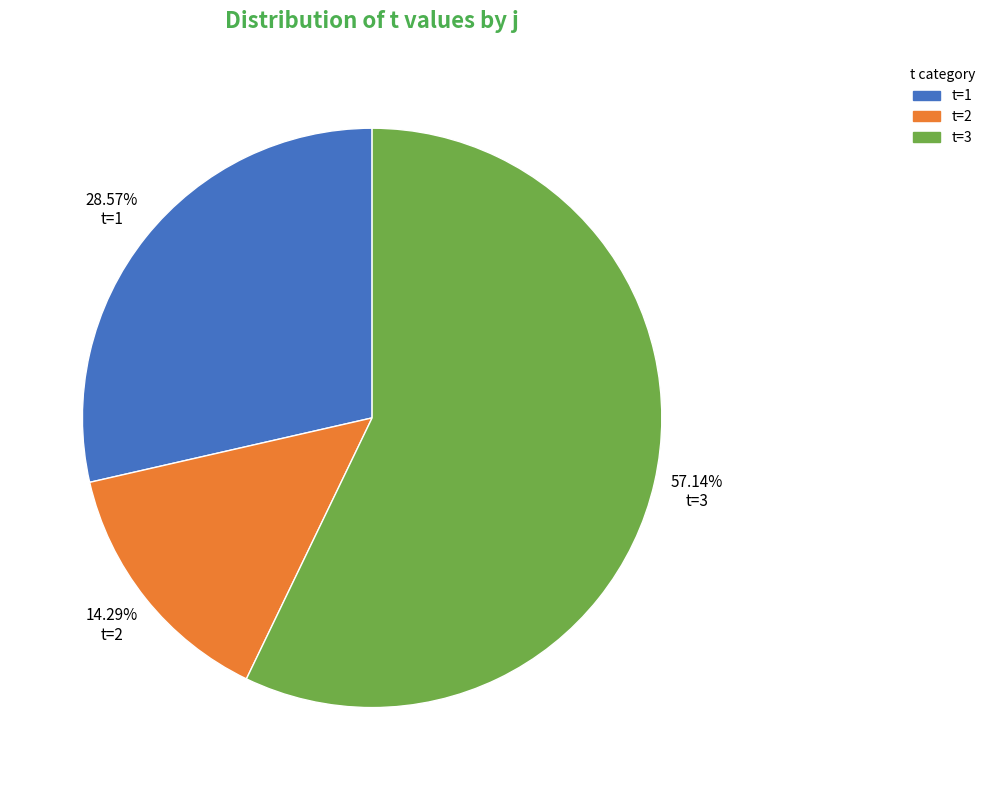

To the nearest percent, what is the average slice percentage?

33%